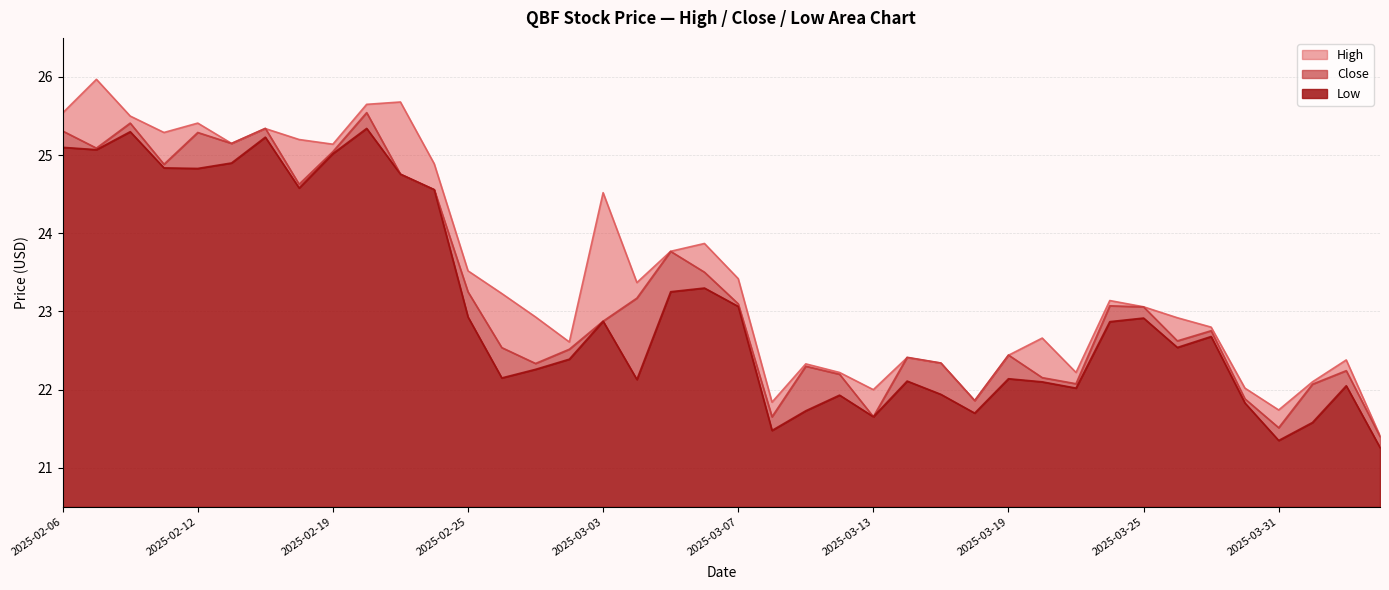

How many interior local peaks does the High series have?

11